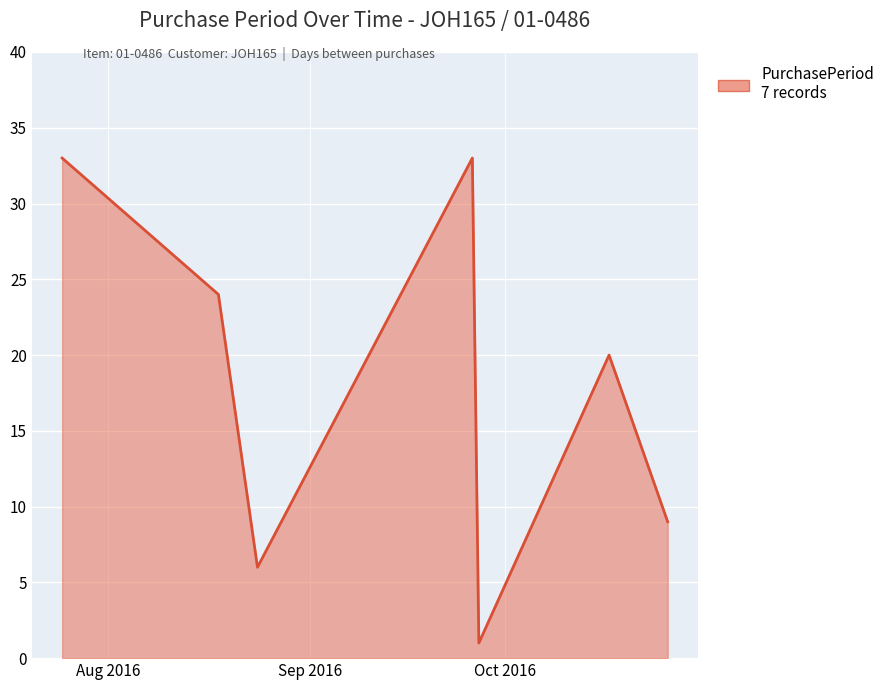

What is the greatest value displayed?

33